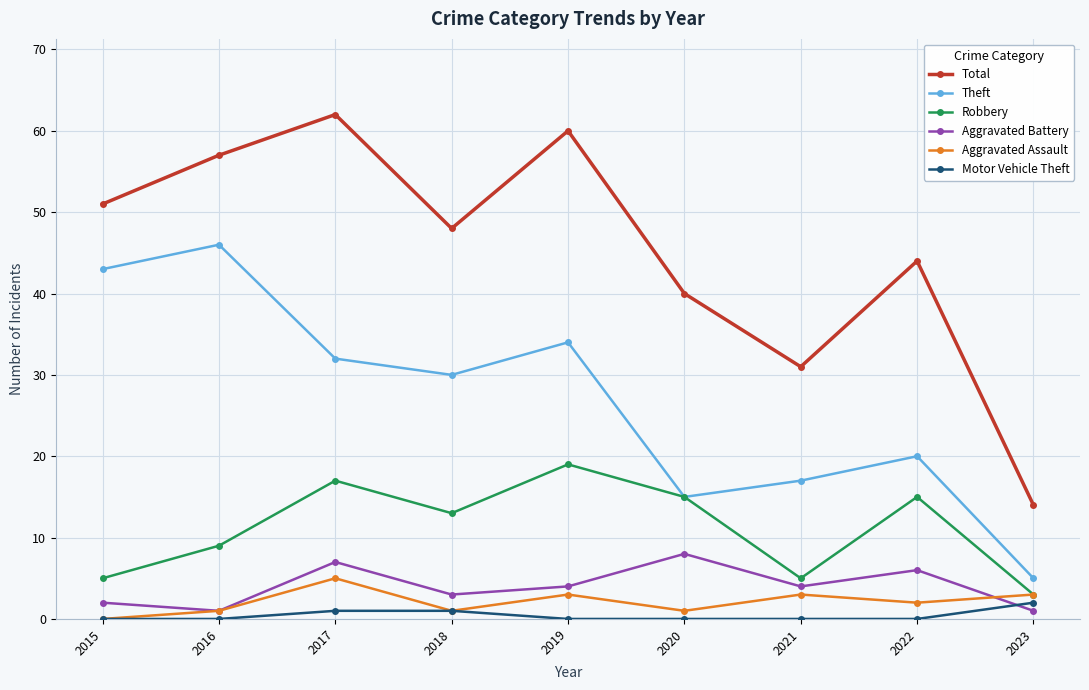

What is the difference between the maximum and minimum values in the Total series?

48